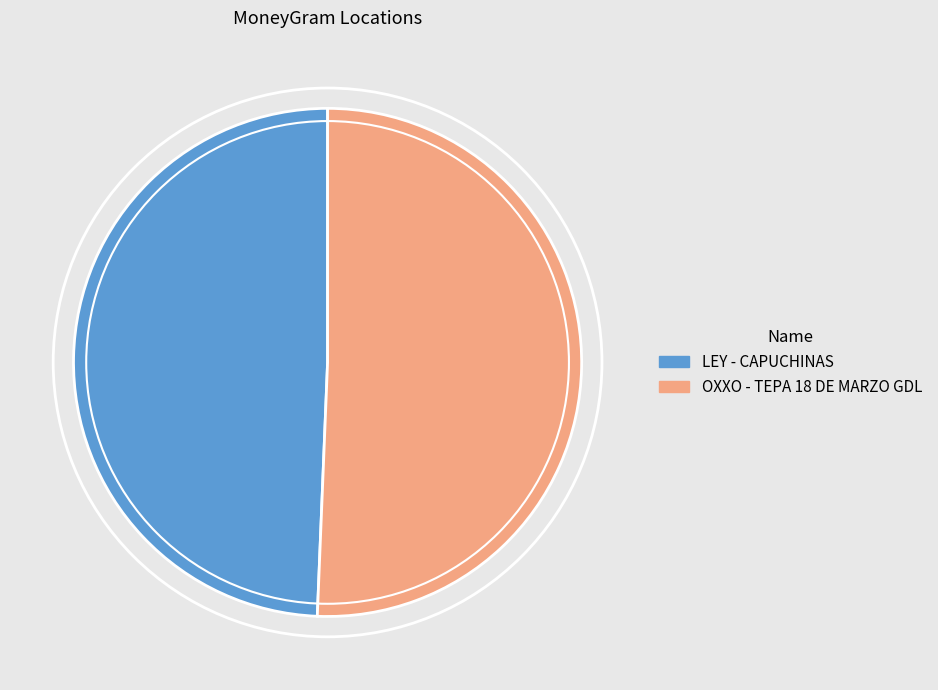

True or false: LEY - CAPUCHINAS accounts for 49% of the total.

True